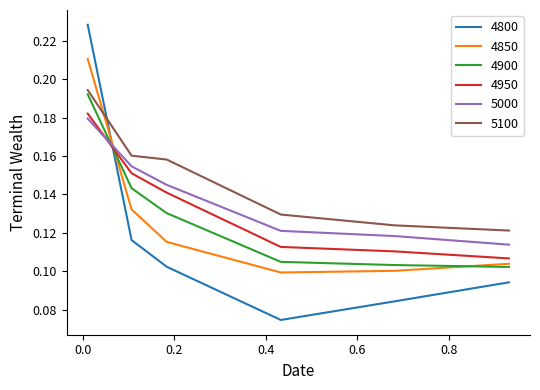

Which series has the largest range (max minus min)?

4800